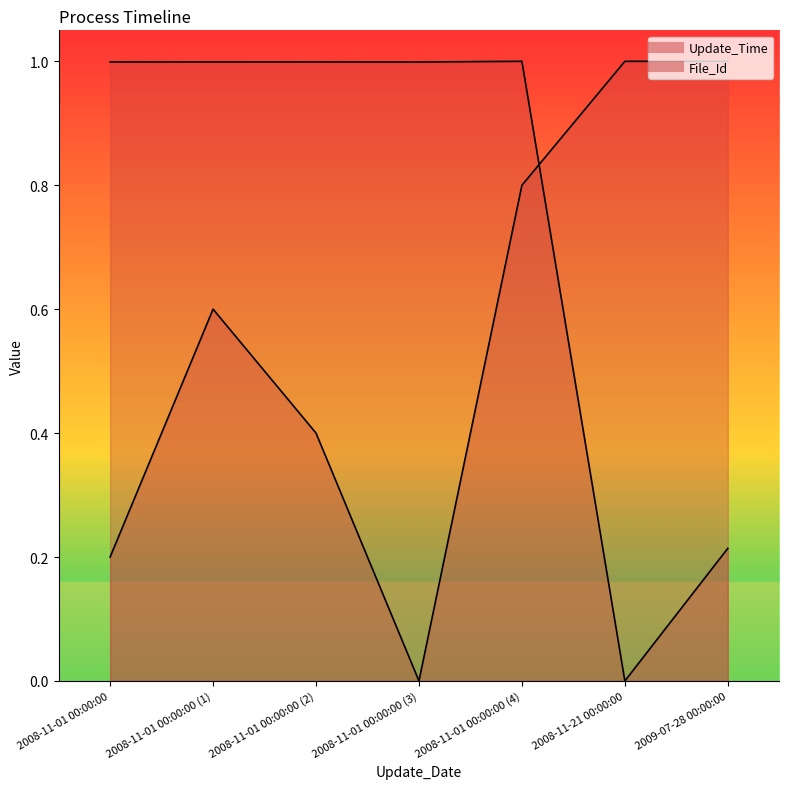

Count the number of categories in the chart.

7